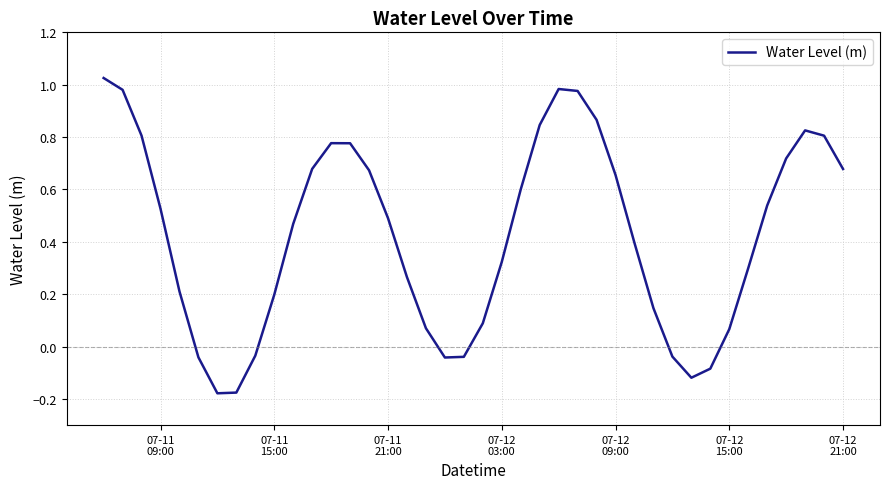

What is the difference between the maximum and minimum values?

1.2